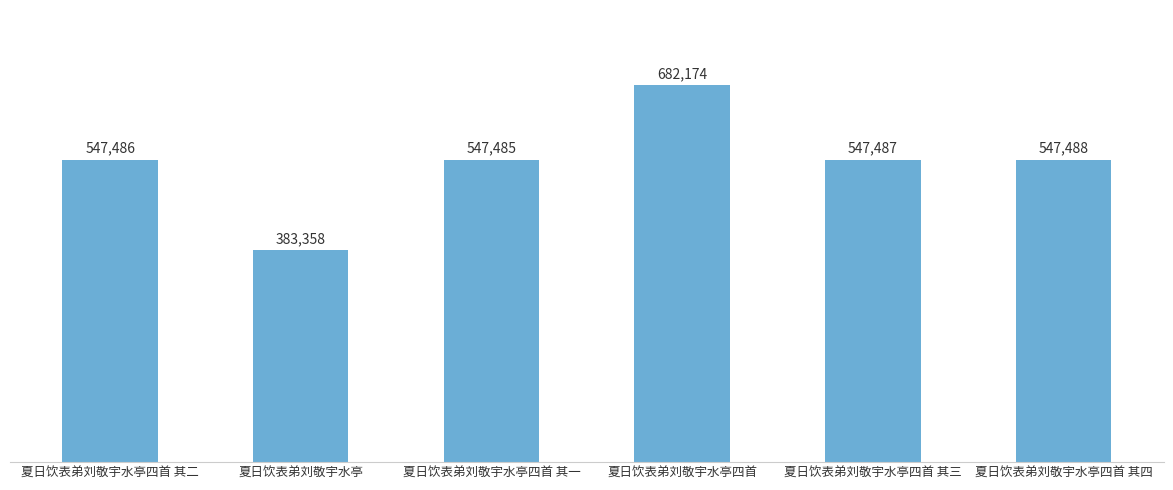

What is the minimum value shown in the chart?

383358